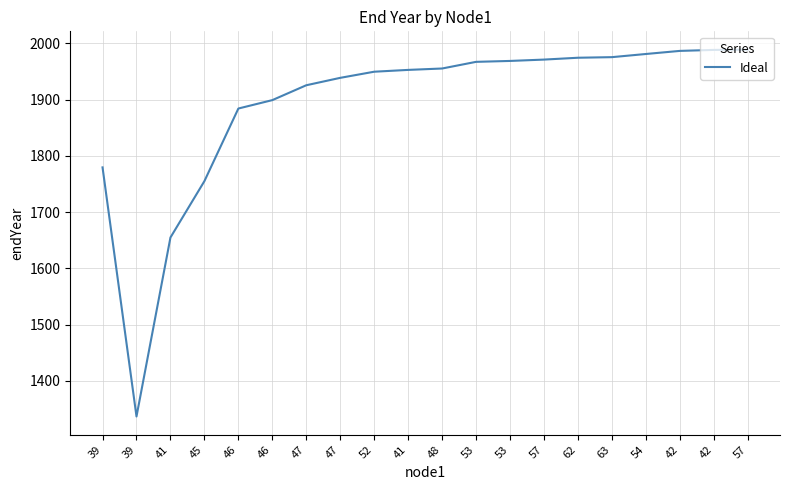

List the labels in order of value, largest first.

57, 42, 42, 54, 63, 62, 57, 53, 53, 48, 41, 52, 47, 47, 46, 46, 39, 45, 41, 39